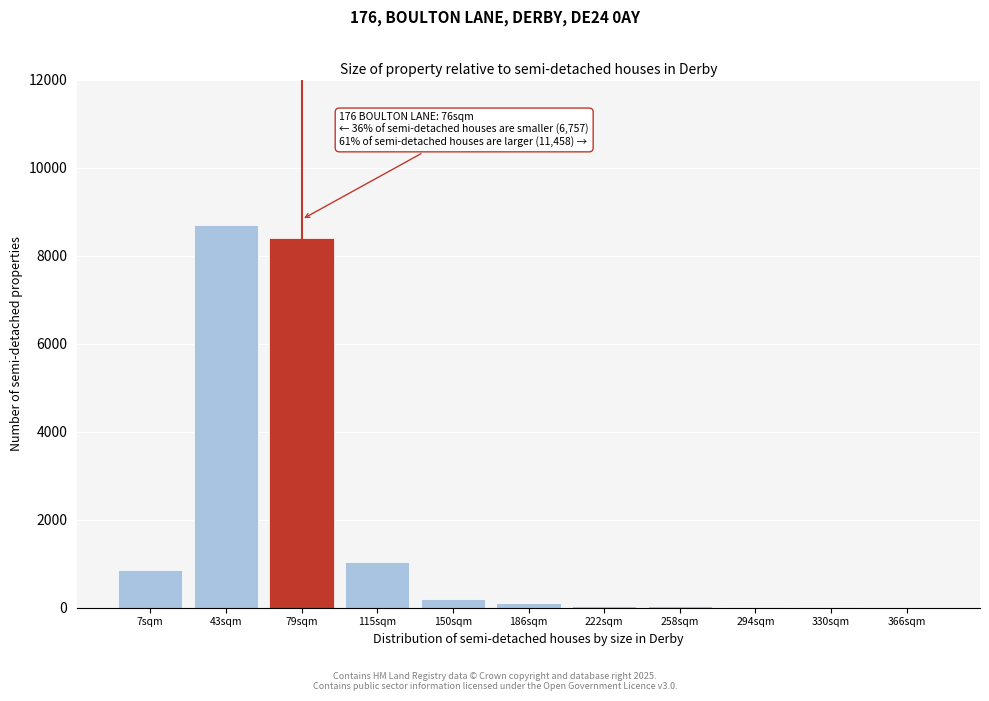

What is the maximum value shown in the chart?

8700